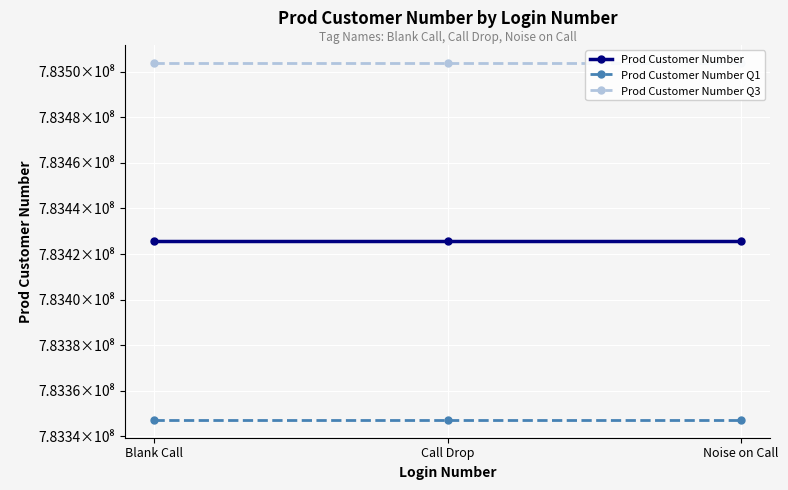

Which category has the highest value in the Prod Customer Number Q3 series?

Blank Call